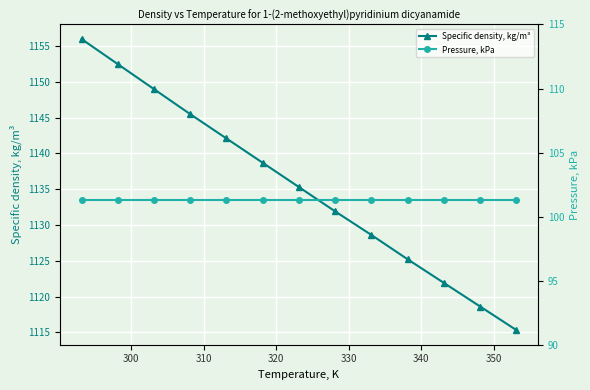

Is this an area chart (filled region under the line)?

No